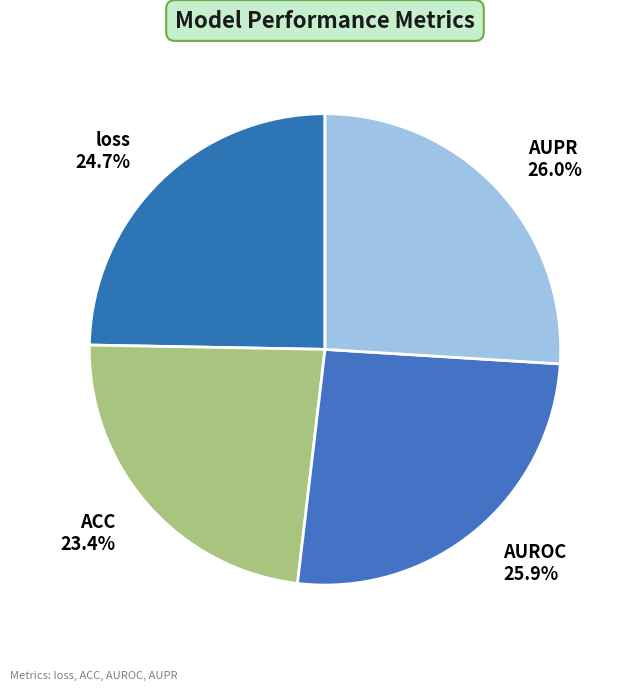

Is there a majority slice in this chart?

No